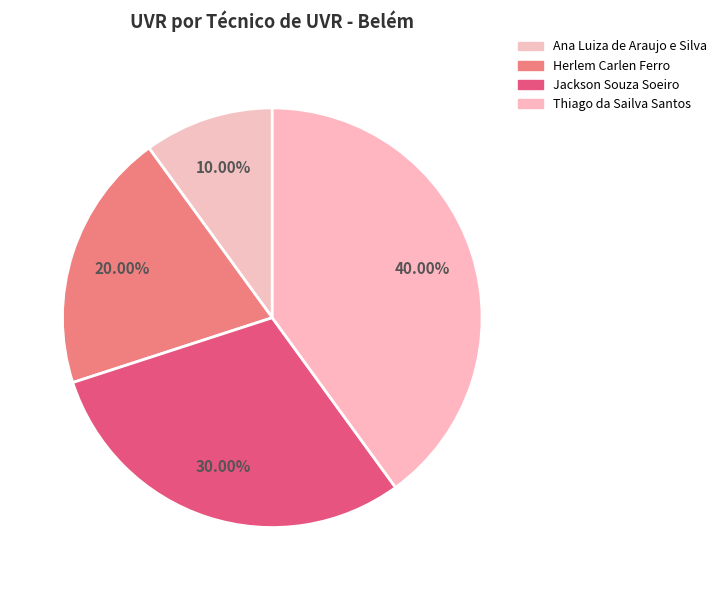

What percentage do Thiago da Sailva Santos and Herlem Carlen Ferro together represent?

60.0%